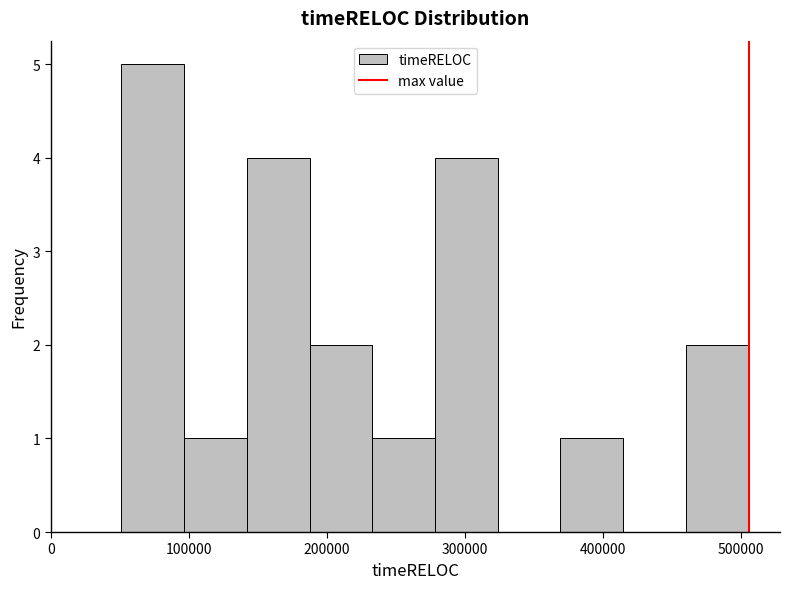

Reading left to right, transcribe this chart: for each bar, give the range it covers on the x-axis and its height. Neither the bar edges nor the heights are printed on the chart, so give them approximately, as read against the axes.

50000 to 100000: 5
100000 to 140000: 1
140000 to 190000: 4
190000 to 230000: 2
230000 to 280000: 1
280000 to 320000: 4
320000 to 370000: 0
370000 to 410000: 1
410000 to 460000: 0
460000 to 510000: 2